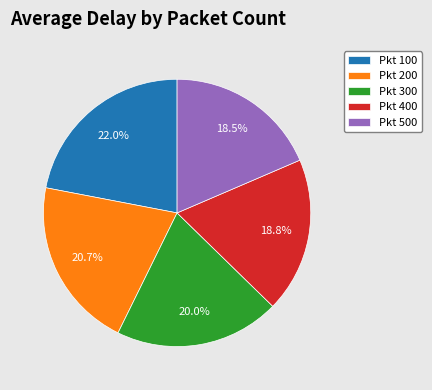

Is there a majority slice in this chart?

No